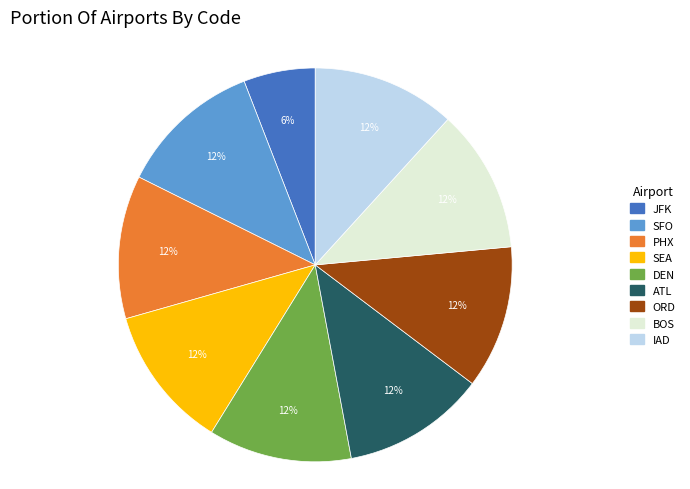

What percentage is the JFK slice, to the nearest percent?

6%